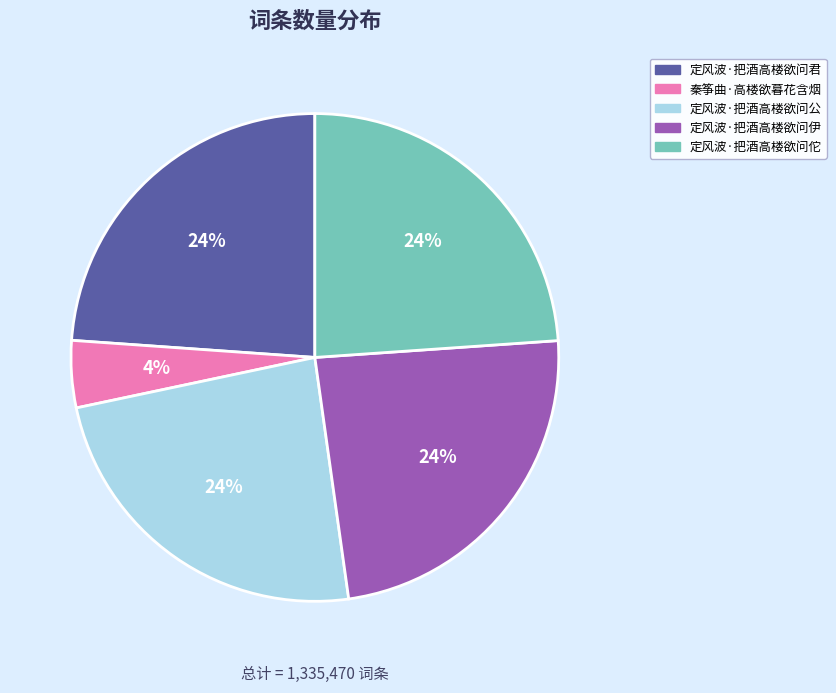

Which slice is the smallest?

秦筝曲·高楼欲暮花含烟